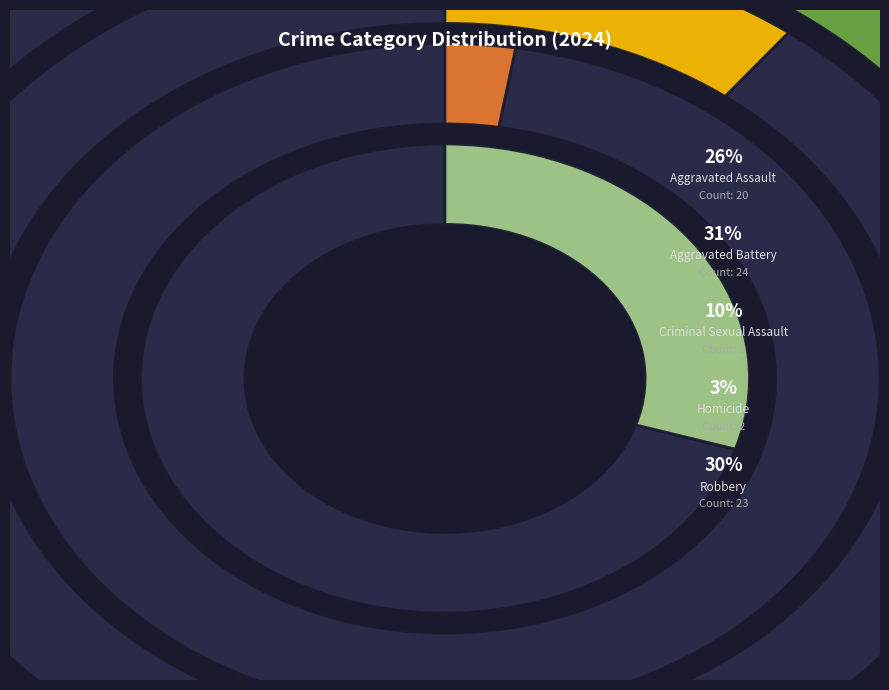

Which slice is the largest?

Aggravated Battery